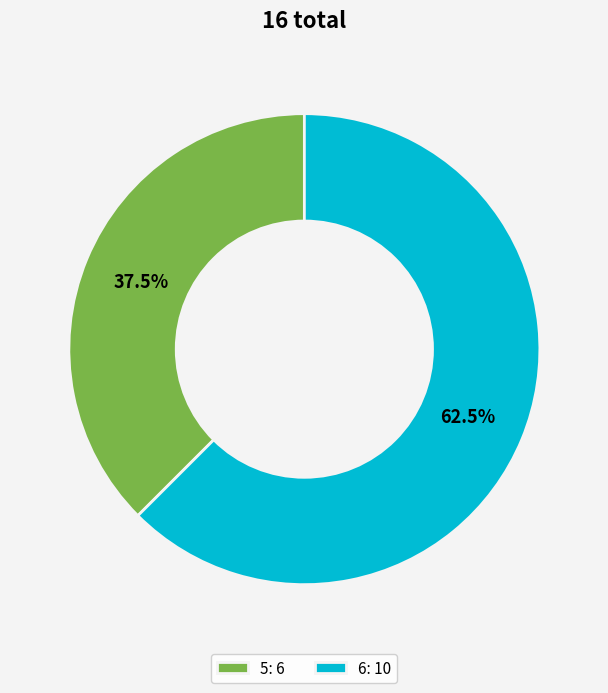

What is the smallest slice in the pie chart?

5